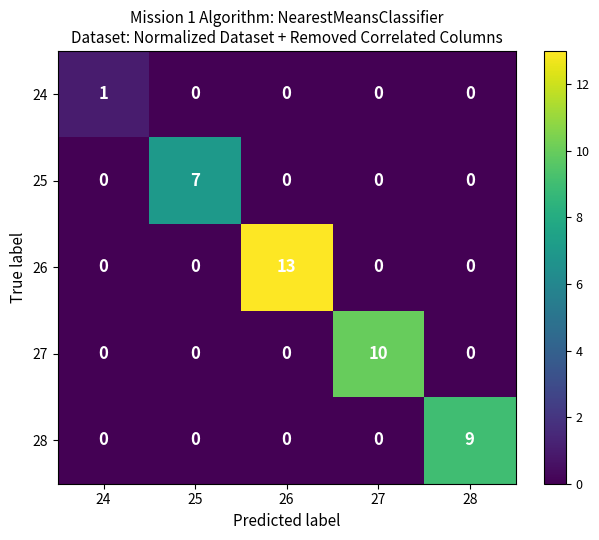

Count the number of data series in this chart.

5